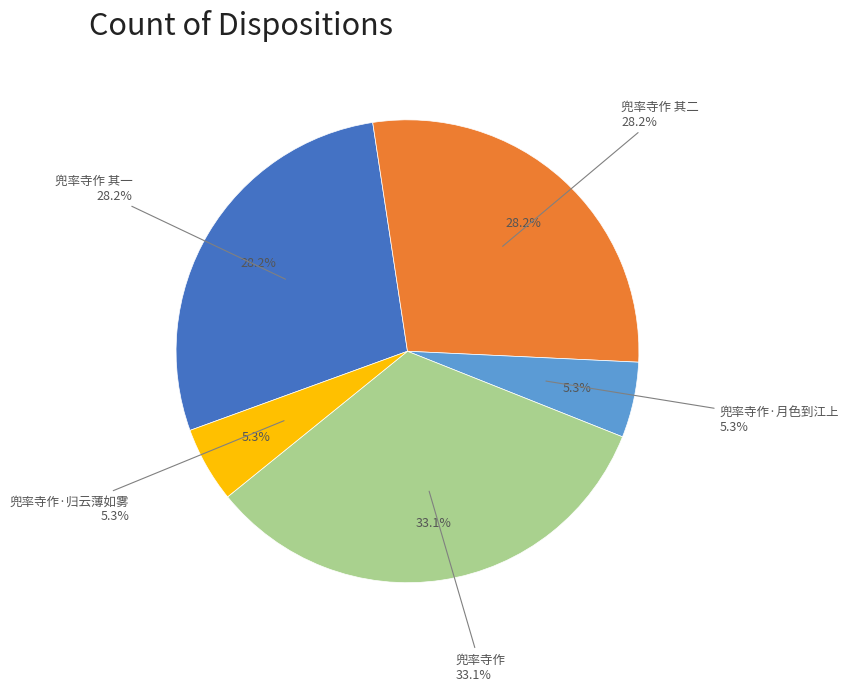

Does 兜率寺作 represent more than half of the total?

No